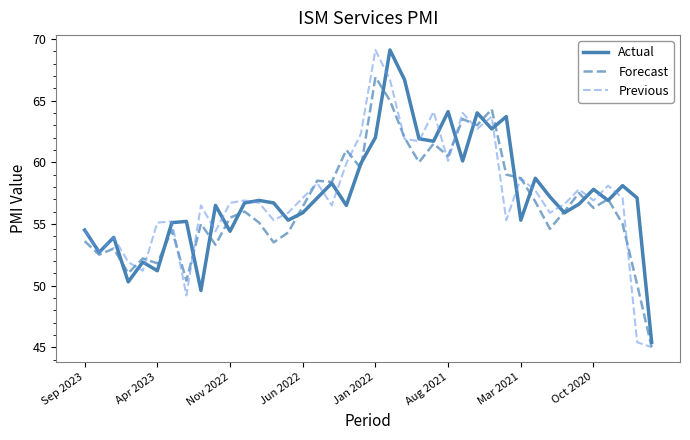

What is the maximum value shown in the chart?

69.1